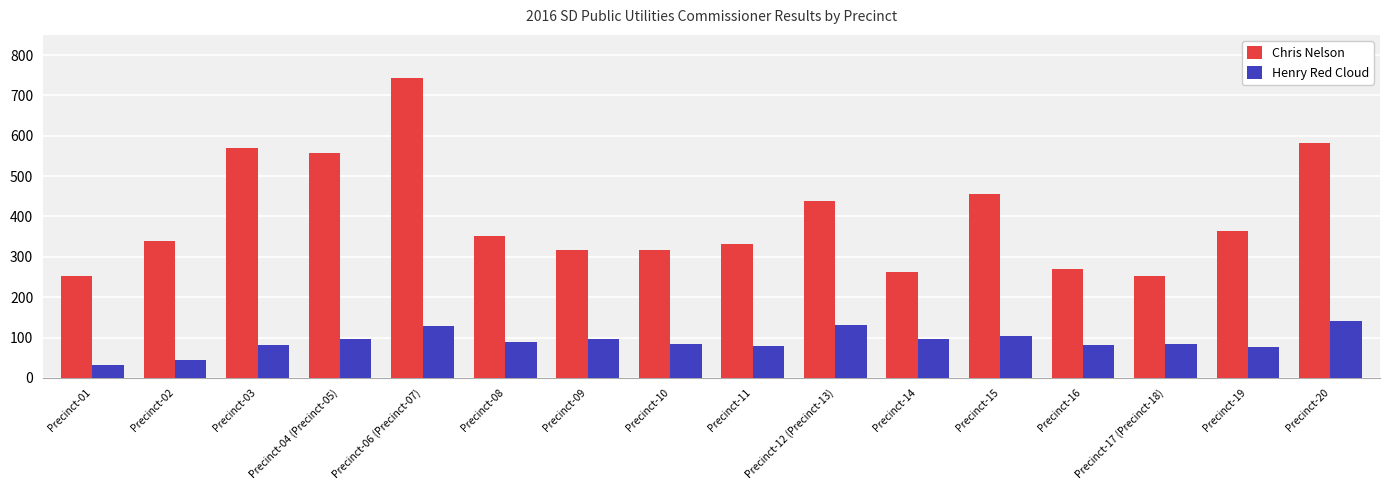

What is the average value of the Henry Red Cloud series?

90